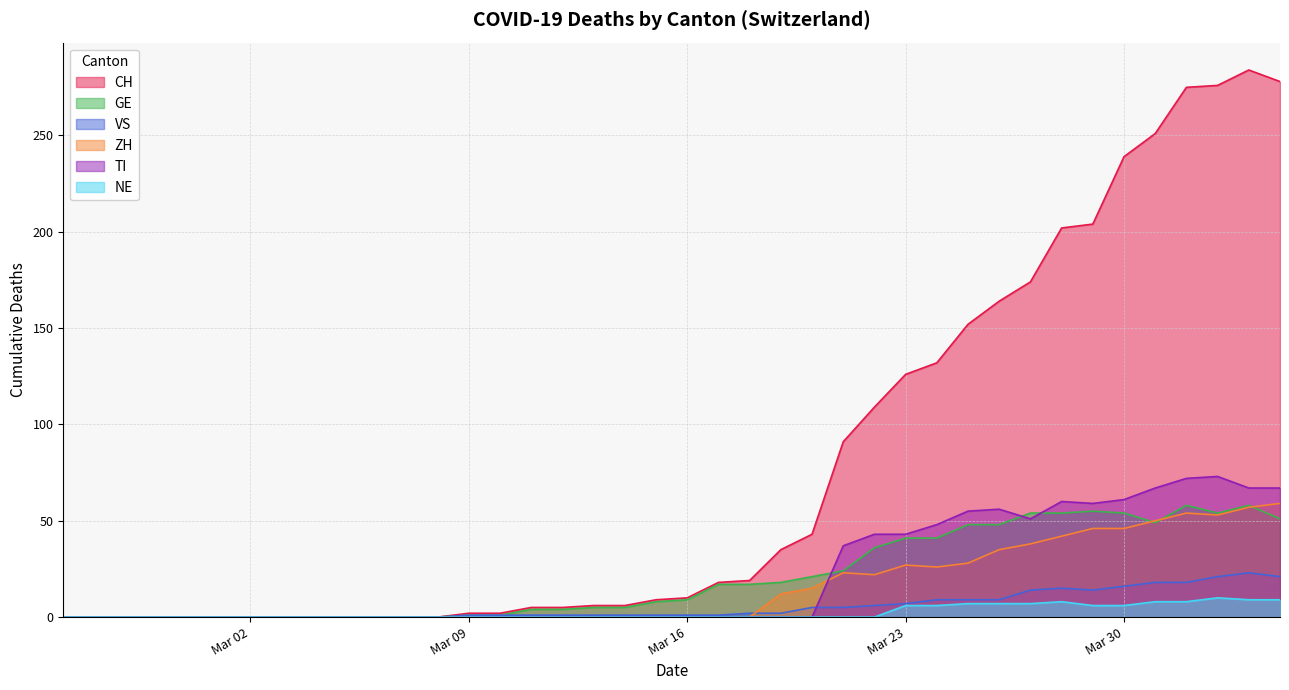

What is the average value of the ZH series?

16